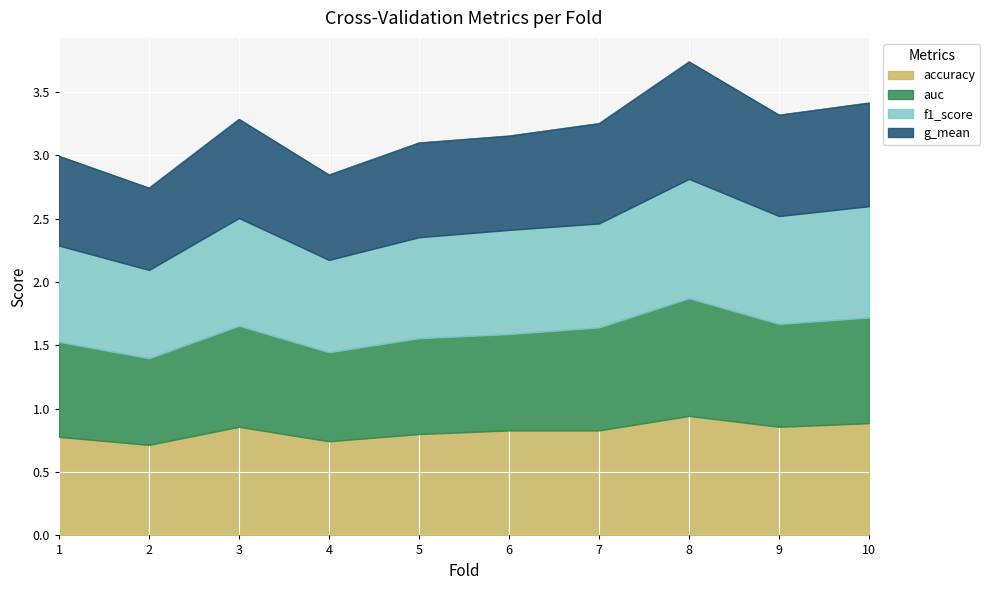

Reading left to right, transcribe all the data shown in this chart.

accuracy: 1=0.8	2=0.7	3=0.9	4=0.7	5=0.8	6=0.8	7=0.8	8=0.9	9=0.9	10=0.9
auc: 1=1.5	2=1.4	3=1.7	4=1.4	5=1.6	6=1.6	7=1.6	8=1.9	9=1.7	10=1.7
f1_score: 1=2.3	2=2.1	3=2.5	4=2.2	5=2.4	6=2.4	7=2.5	8=2.8	9=2.5	10=2.6
g_mean: 1=3.0	2=2.7	3=3.3	4=2.8	5=3.1	6=3.2	7=3.3	8=3.7	9=3.3	10=3.4